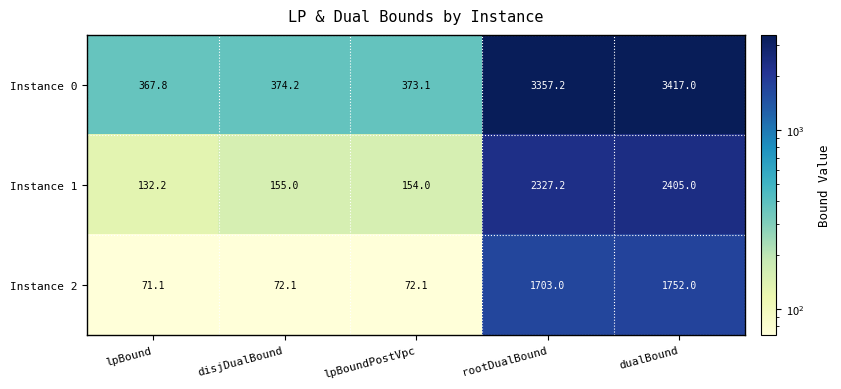

Between lpBound and rootDualBound, which series saw the biggest shift?

Instance 0